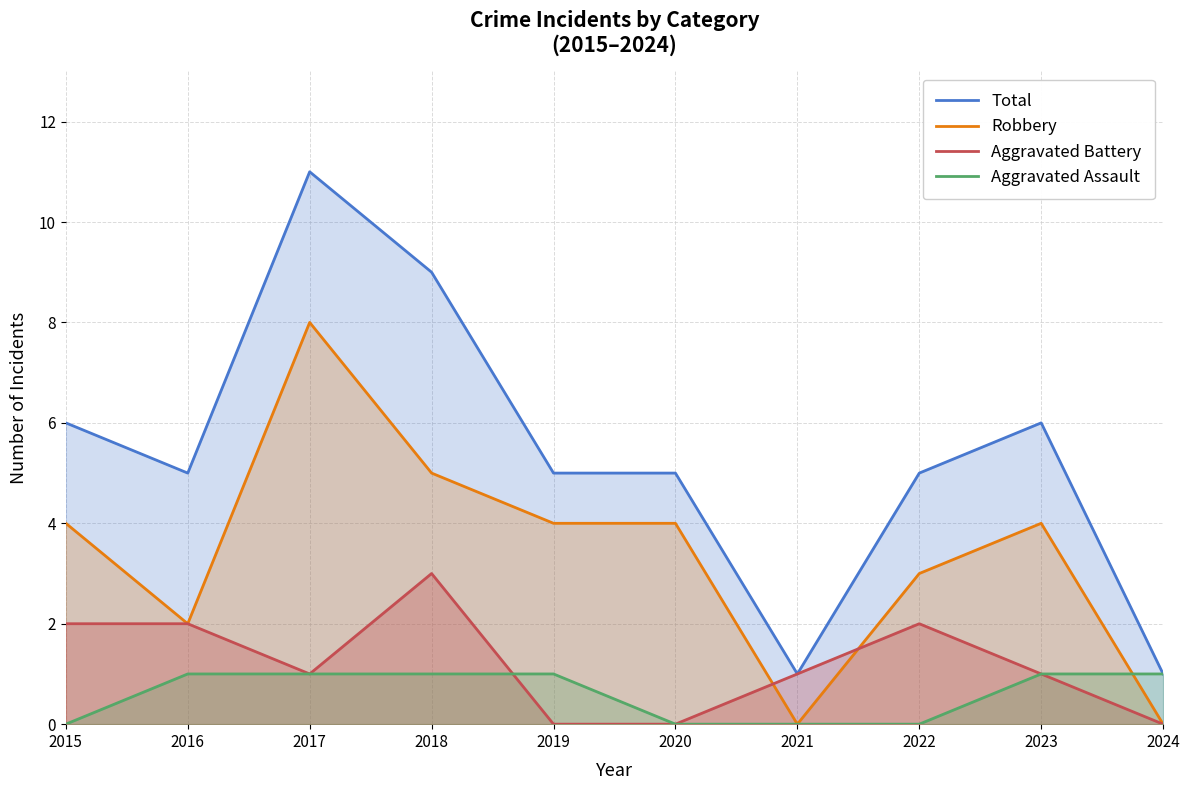

True or false: Robbery and Total cross at least once.

False